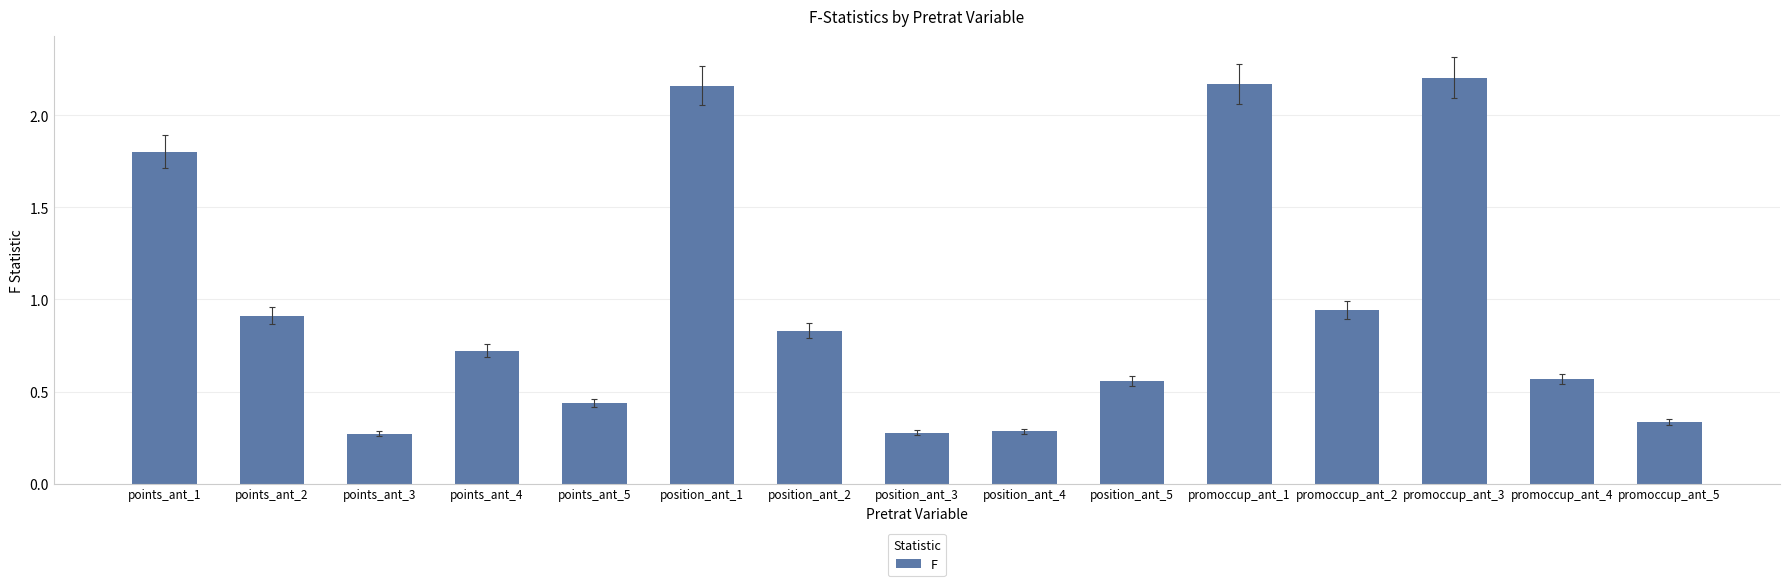

How many bars are there in total?

15